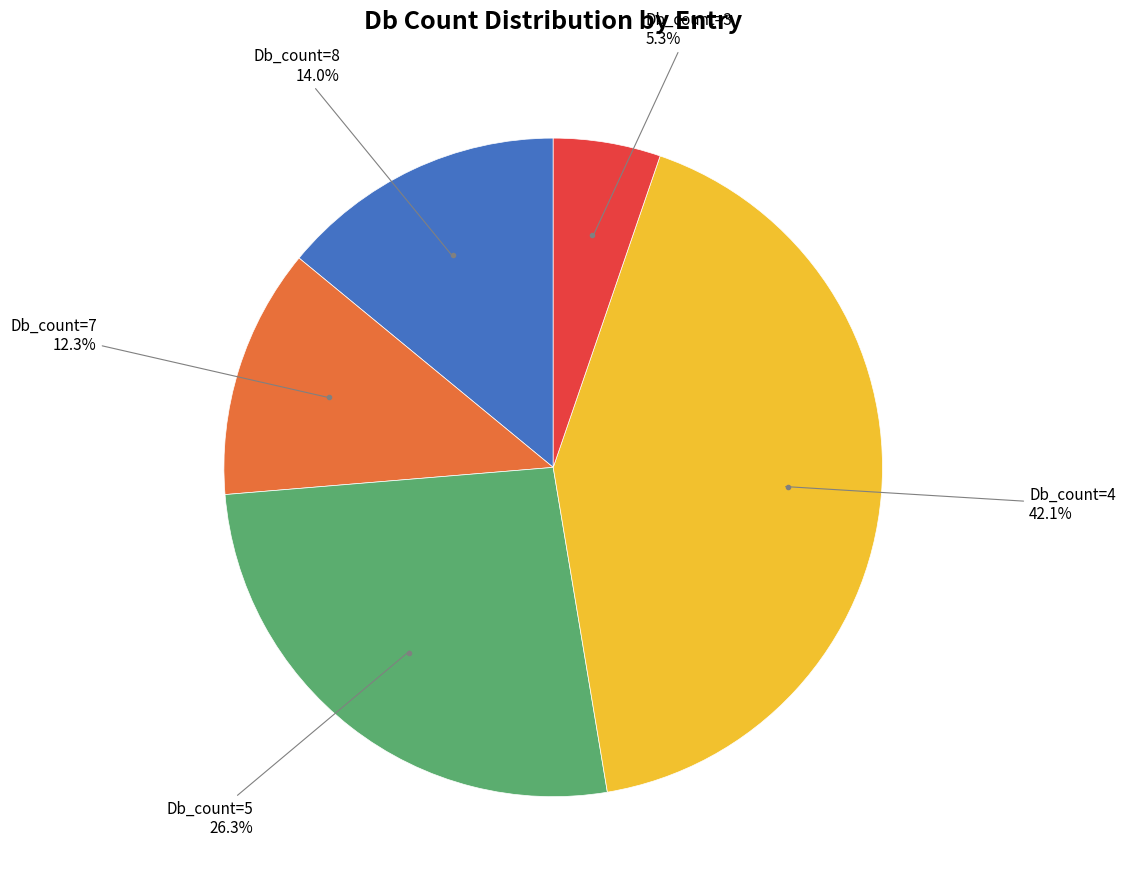

Is the sum of Db_count=5 and Db_count=7 greater than half?

No